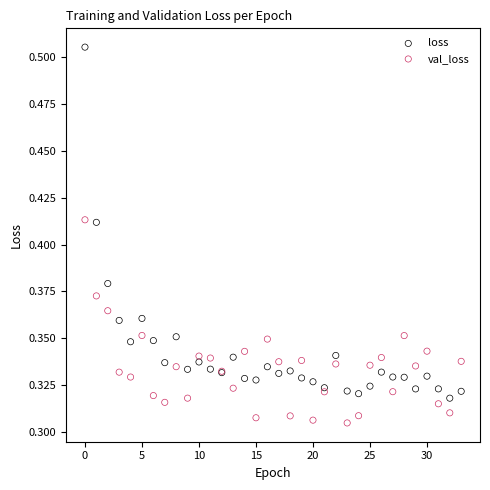

Which series contains the highest Y value?

loss